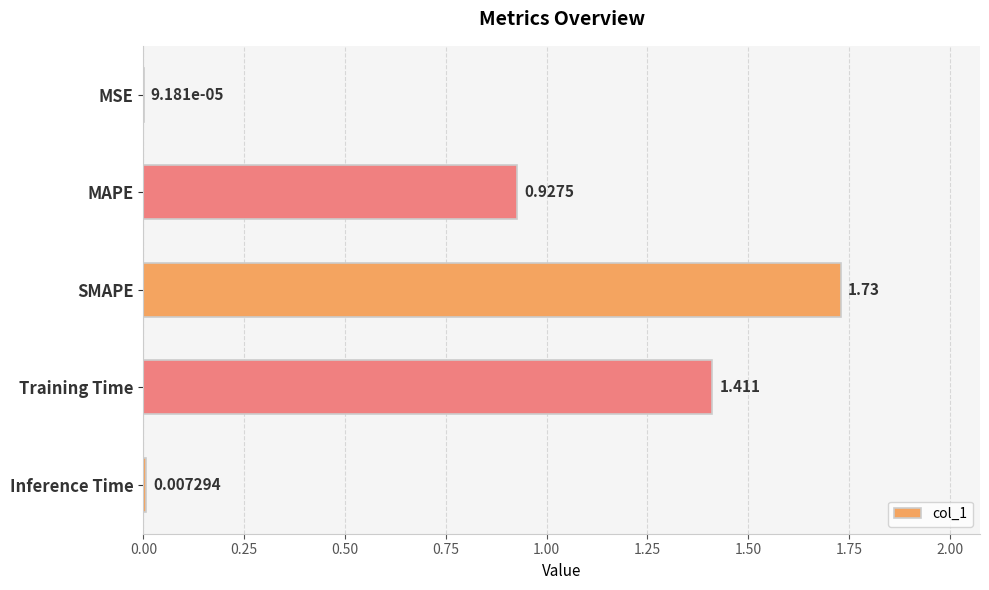

Between SMAPE and MSE, which is larger?

SMAPE